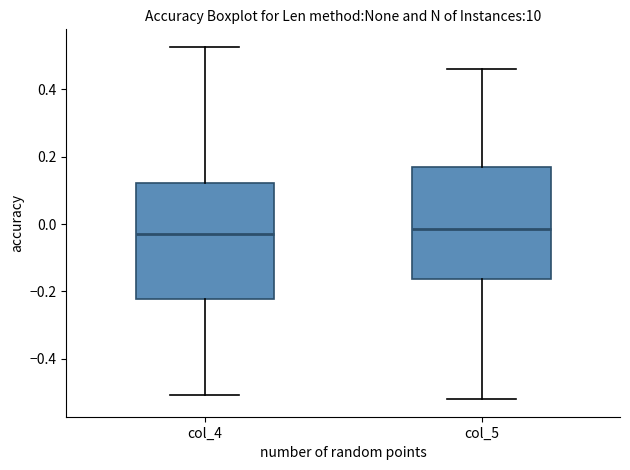

Where is the upper edge of the box for col_5 on the y-axis? The values are not printed on the chart, so give them approximately, as read against the axis.

0.16